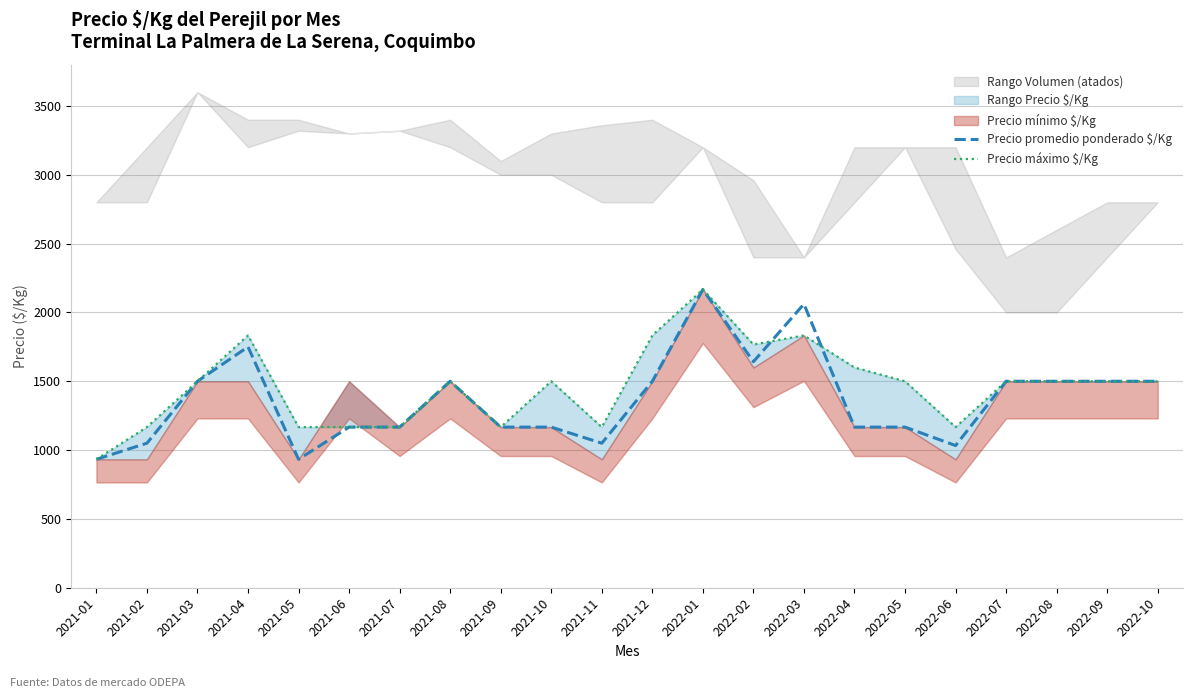

What is the highest value of the Precio promedio ponderado $/Kg series?

2167